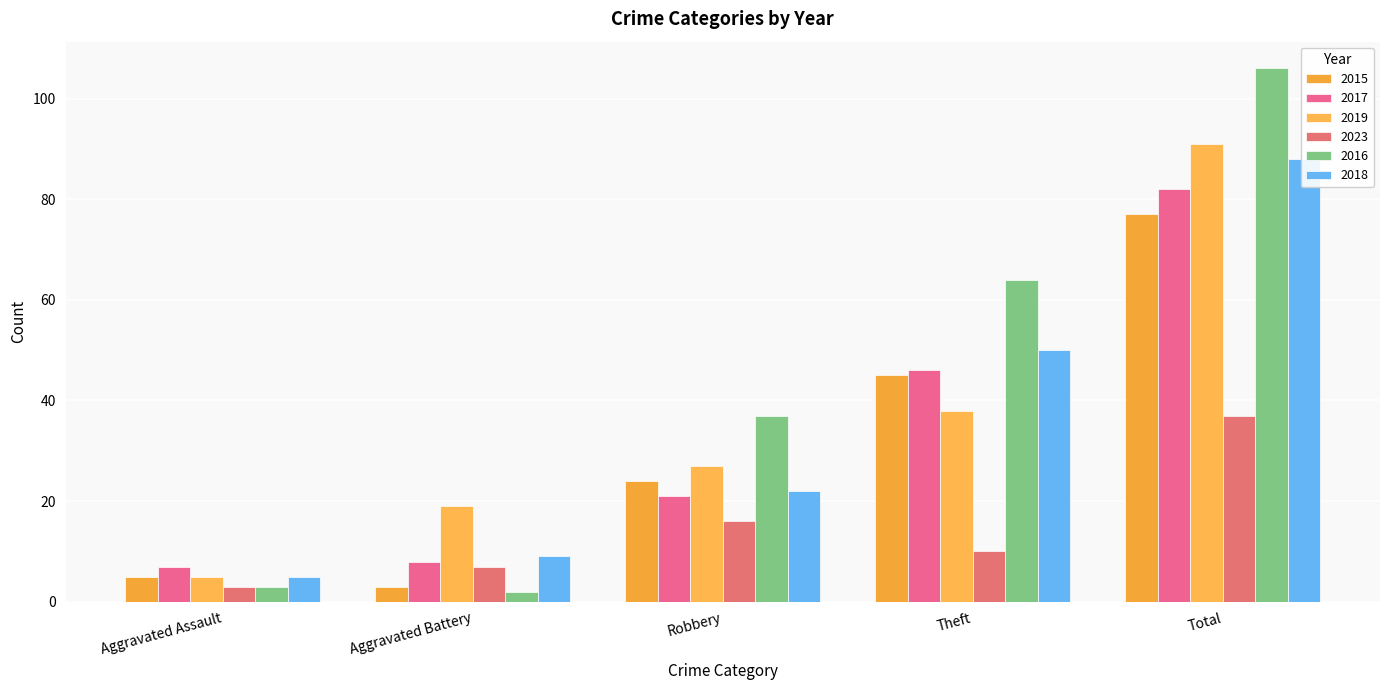

Between Aggravated Battery and Robbery, which series saw the biggest shift?

2016